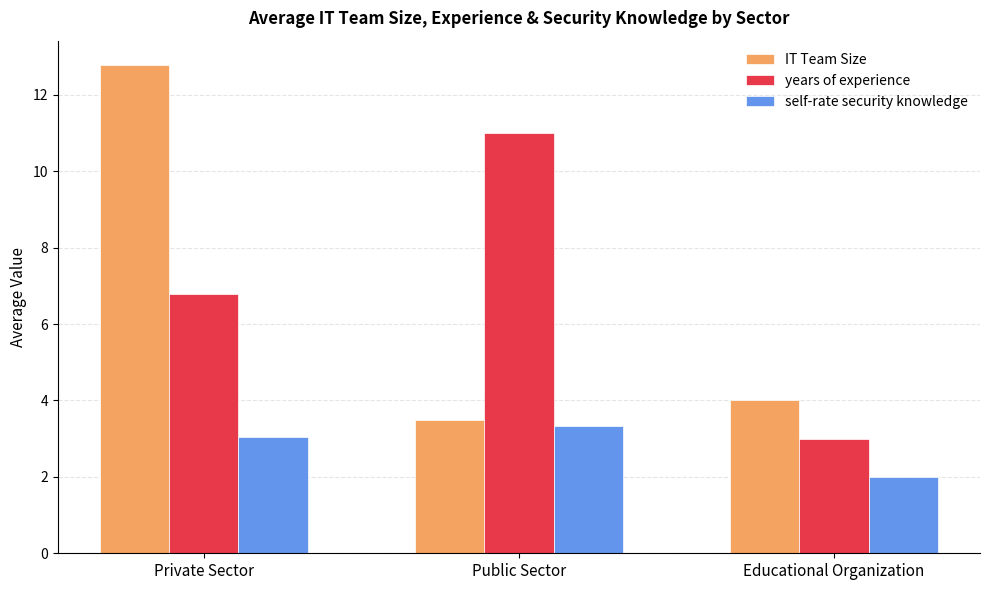

What is the label of the 3rd bar from the left?

Educational Organization